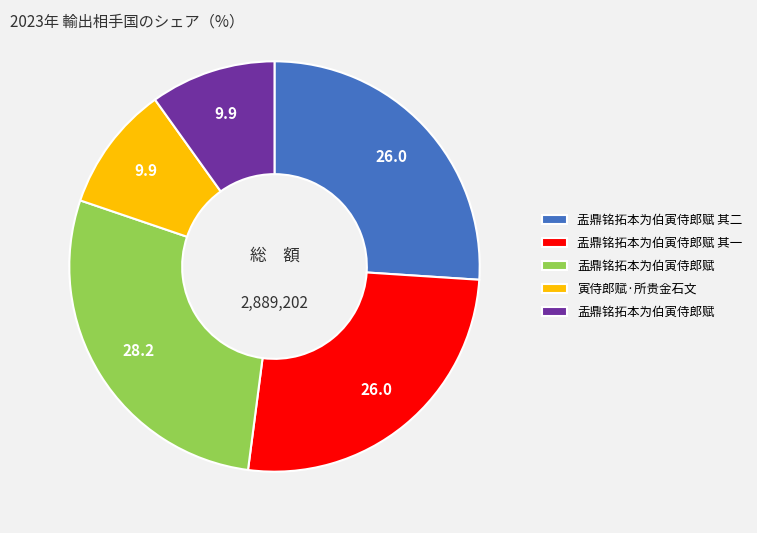

Does any single category account for the majority?

No